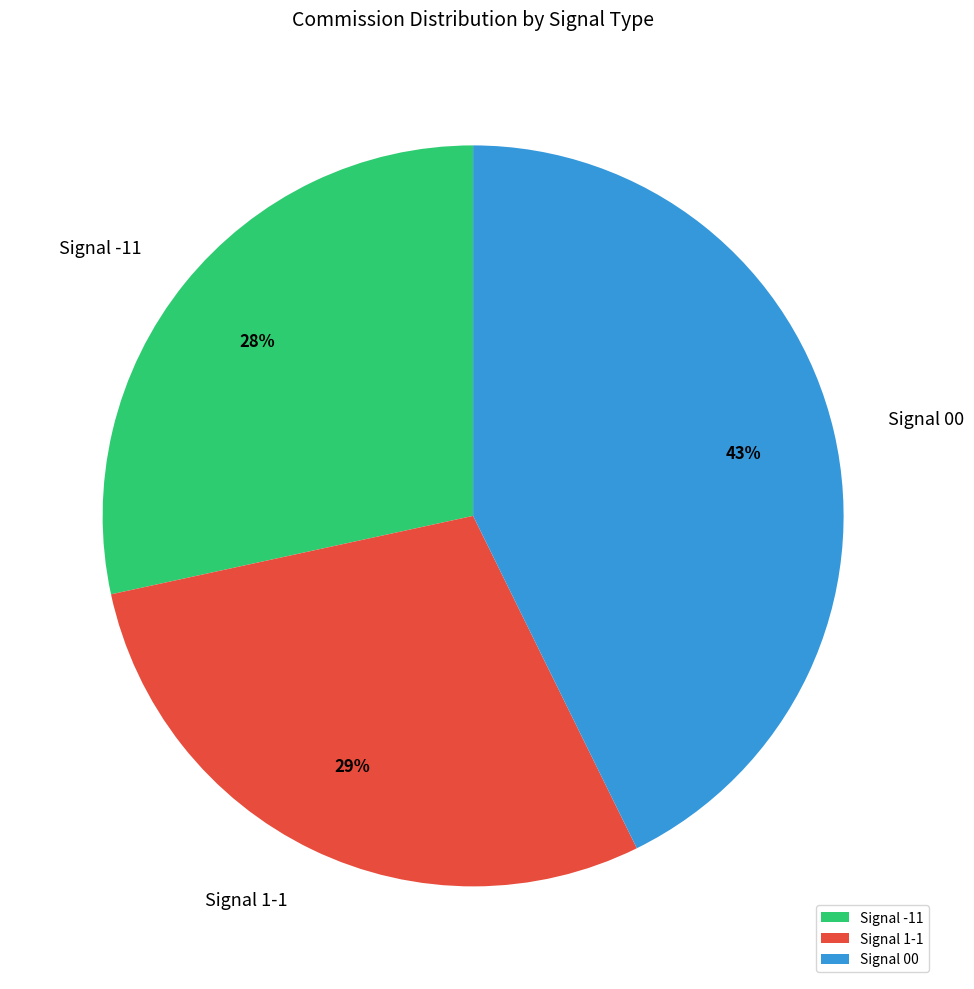

To the nearest percent, what is the combined percentage of Signal 1-1 and Signal -11?

57%